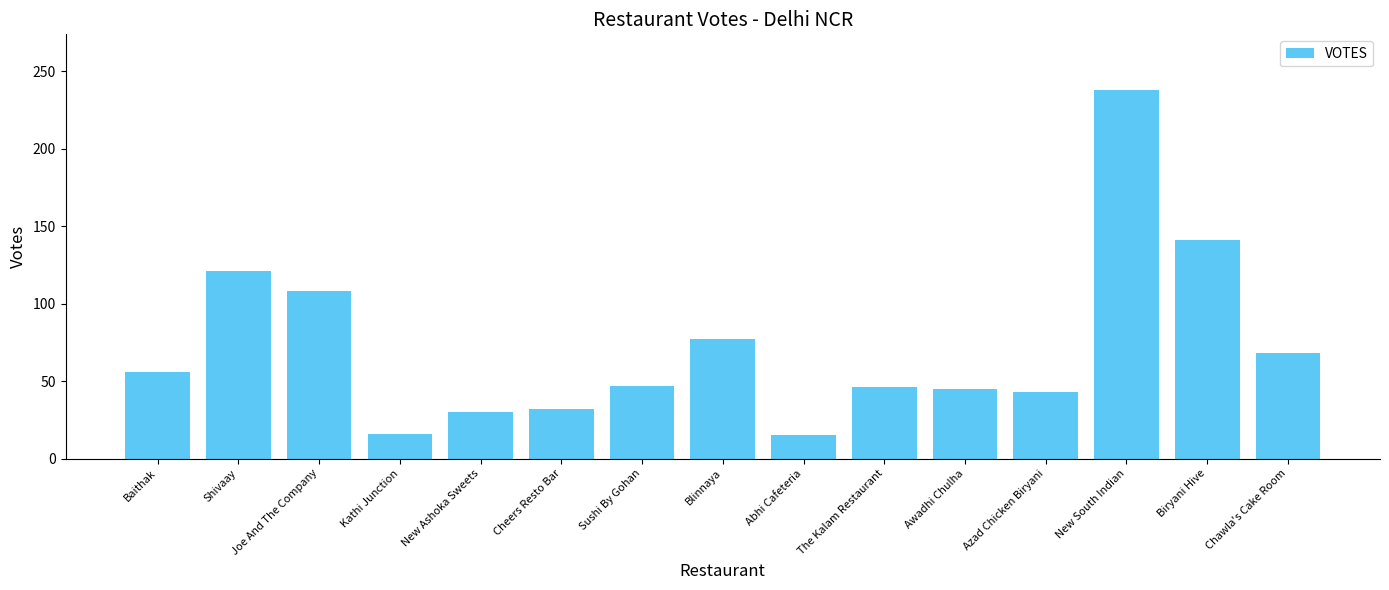

What position from the right is Joe And The Company?

13